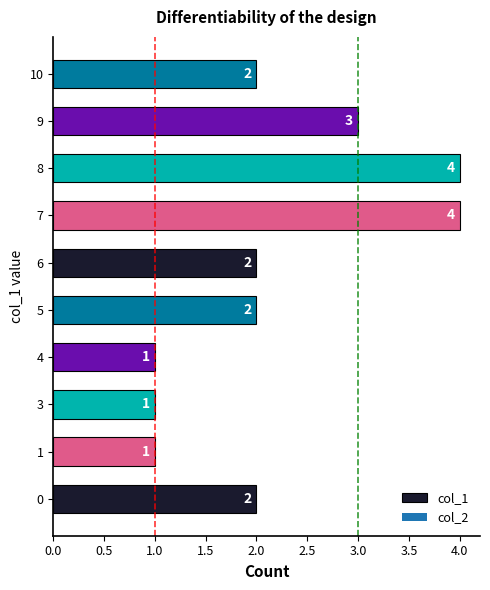

Between 9 and 3, which is larger?

9